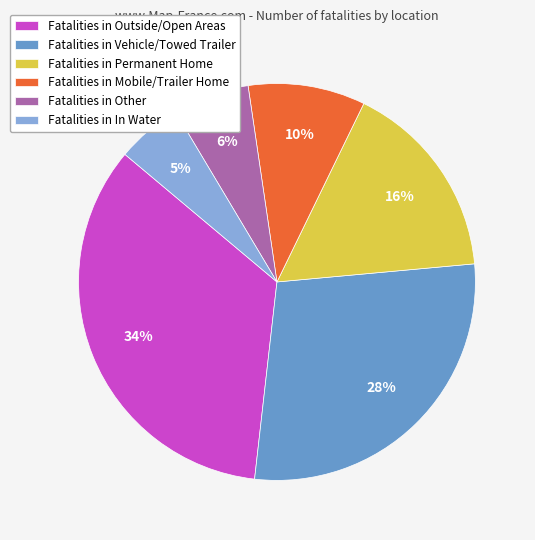

The Fatalities in Permanent Home slice represents 16% of the pie. True or false?

True